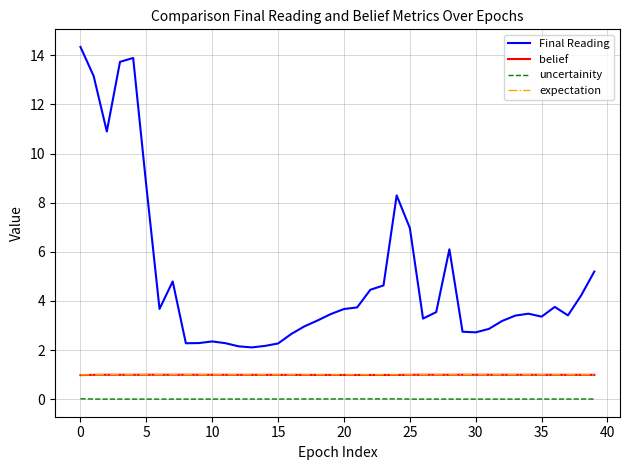

True or false: belief and uncertainity intersect in this chart.

False